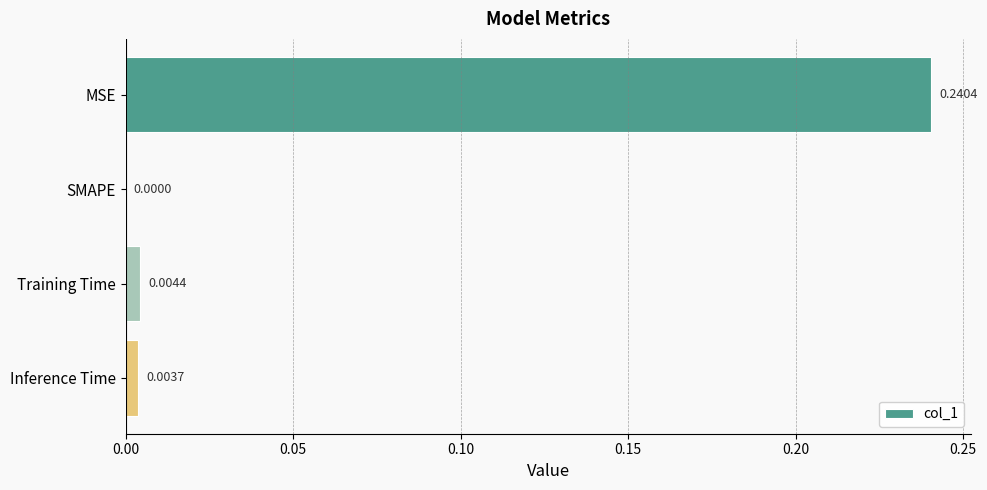

Which label corresponds to the largest value in the chart?

MSE